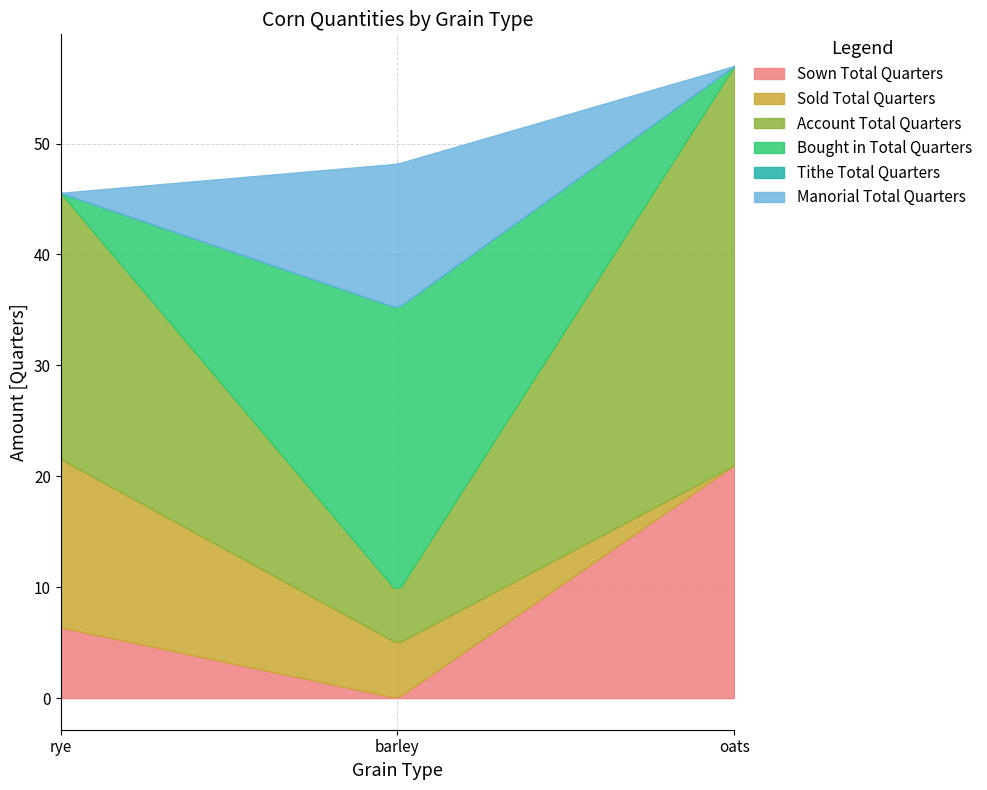

Rank the series by their maximum value, from lowest to highest.

Tithe Total Quarters, Manorial Total Quarters, Sold Total Quarters, Sown Total Quarters, Bought in Total Quarters, Account Total Quarters